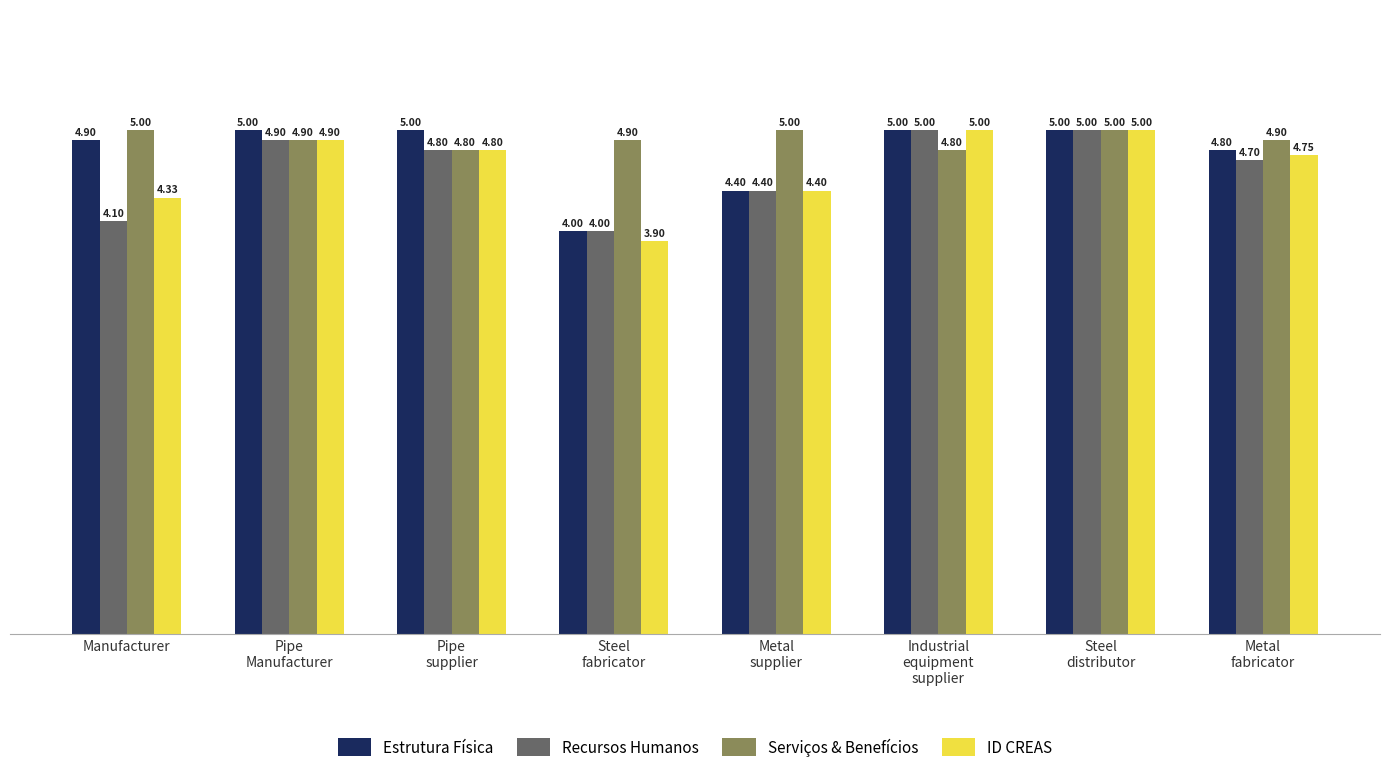

What position from the right is Metal
supplier?

4